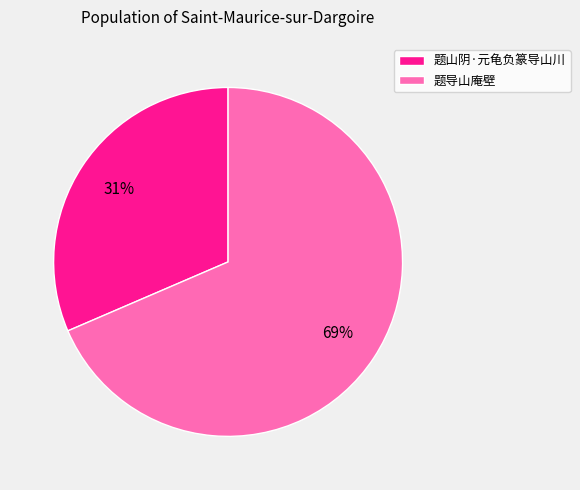

How many slices are in this pie chart?

2